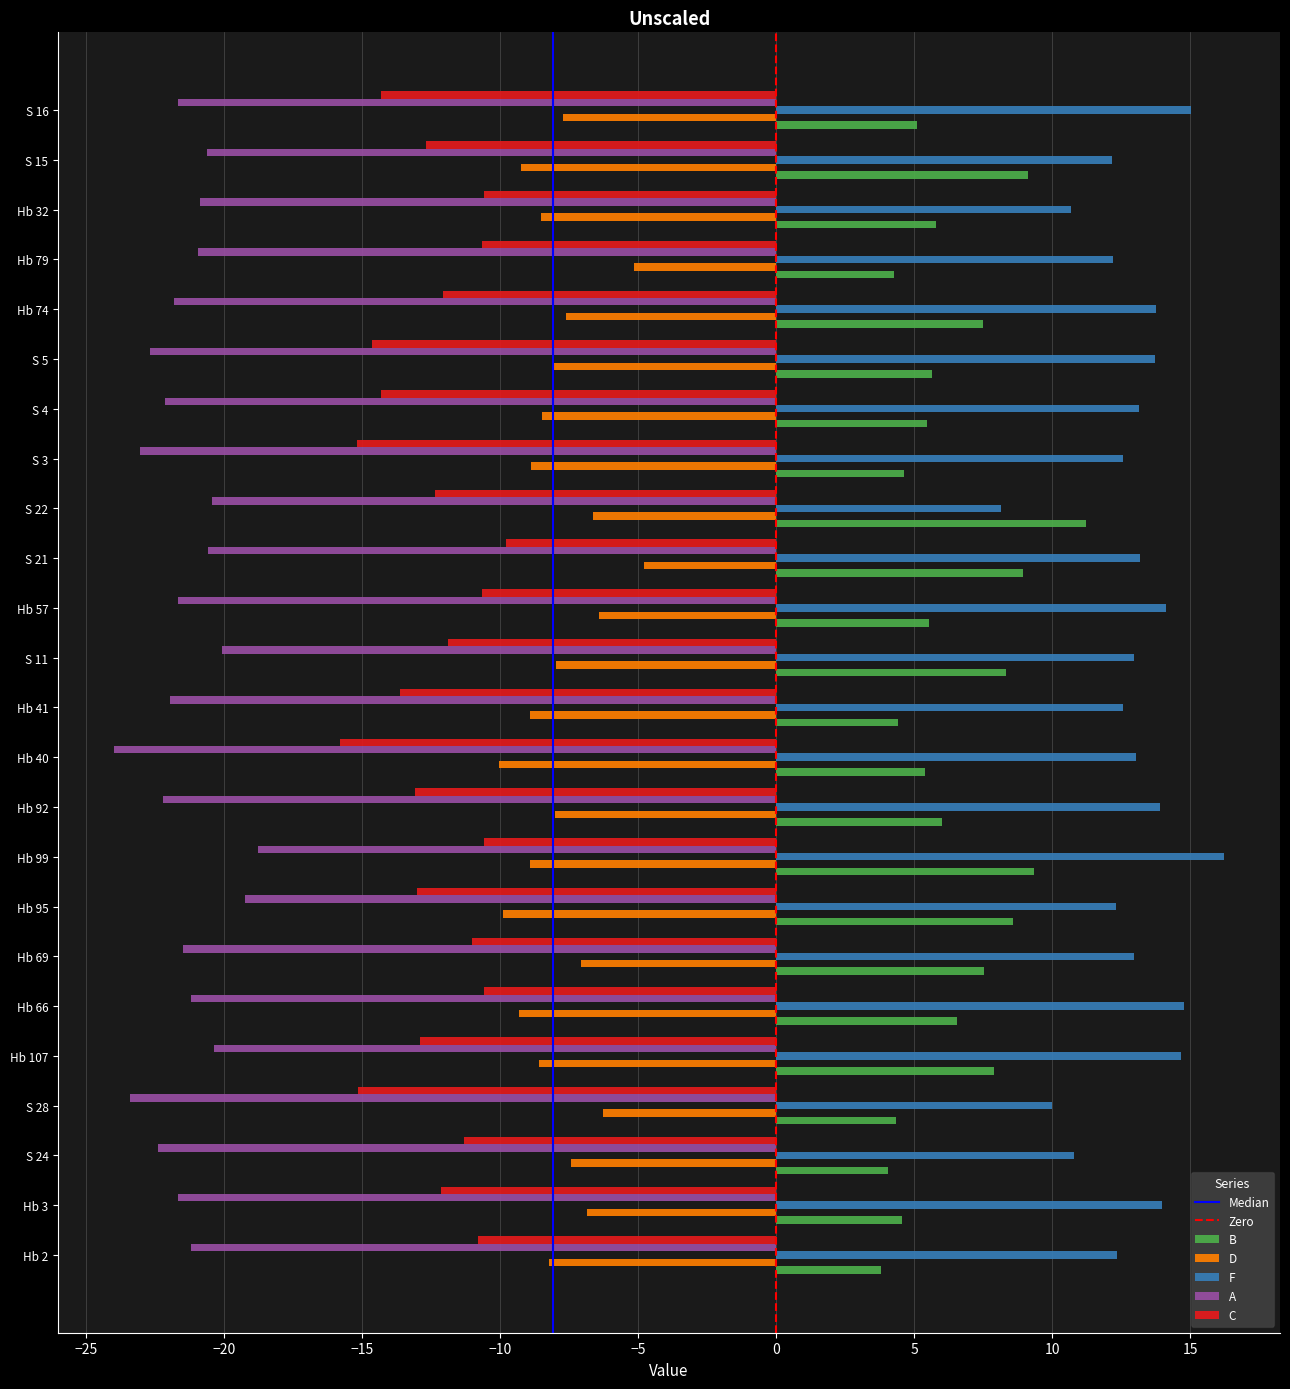

What is the average value of the F series?

12.9